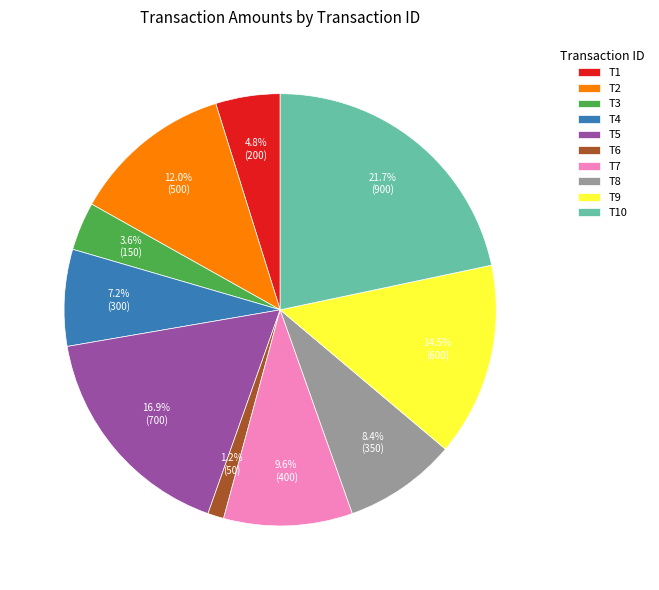

To the nearest percent, what is the average slice percentage?

10%